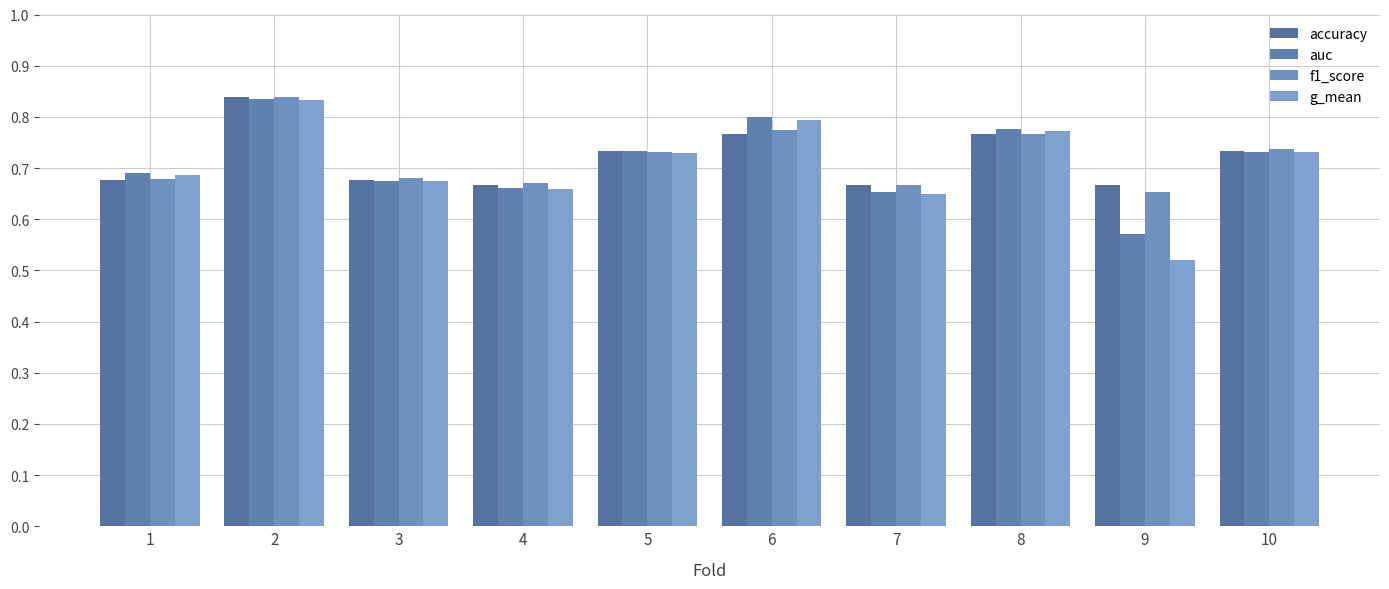

Which category has the lowest value across all series?

9